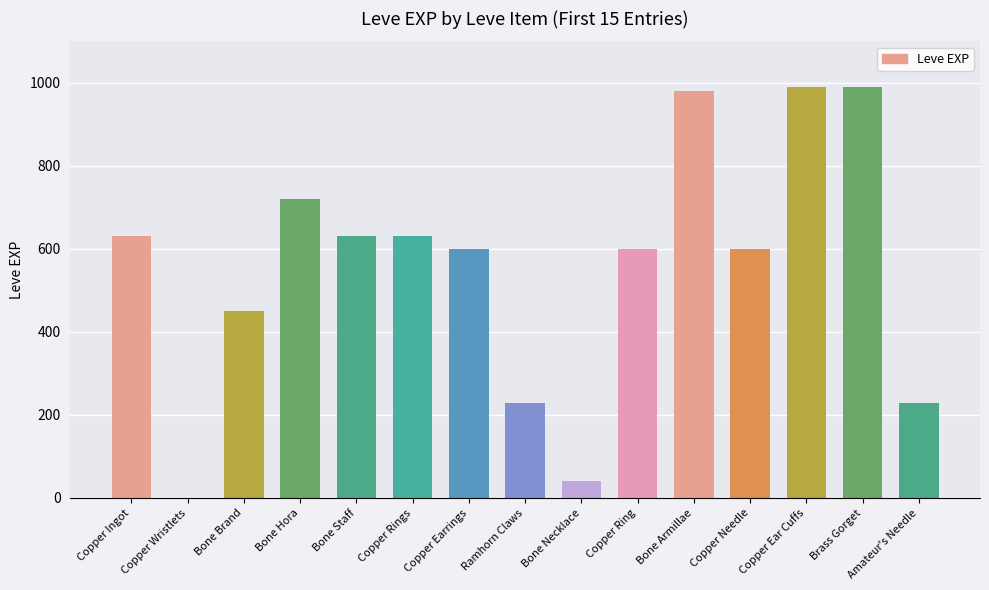

Where does the data first go above 600?

Copper Ingot